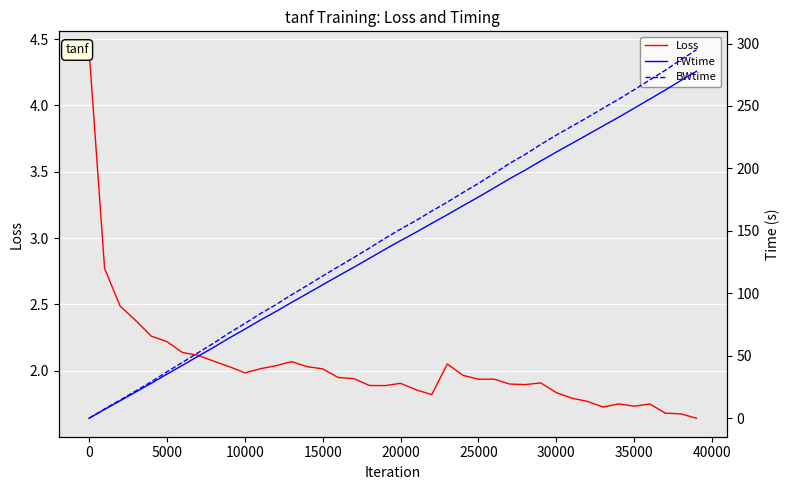

At which label does BWtime first exceed 151?

20000